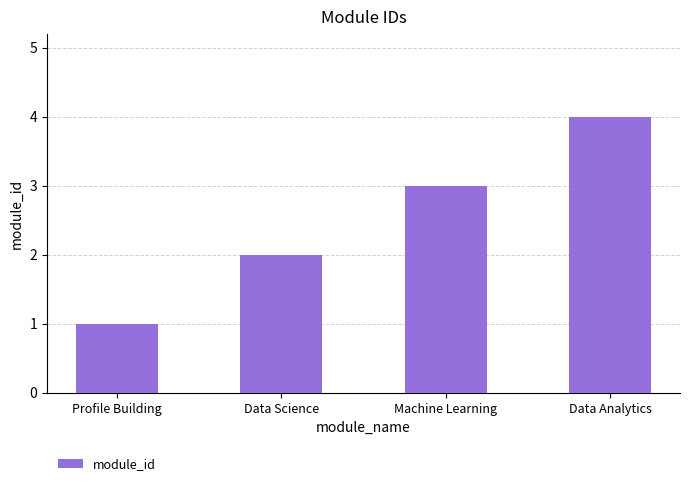

What value does the data have at Data Analytics?

4